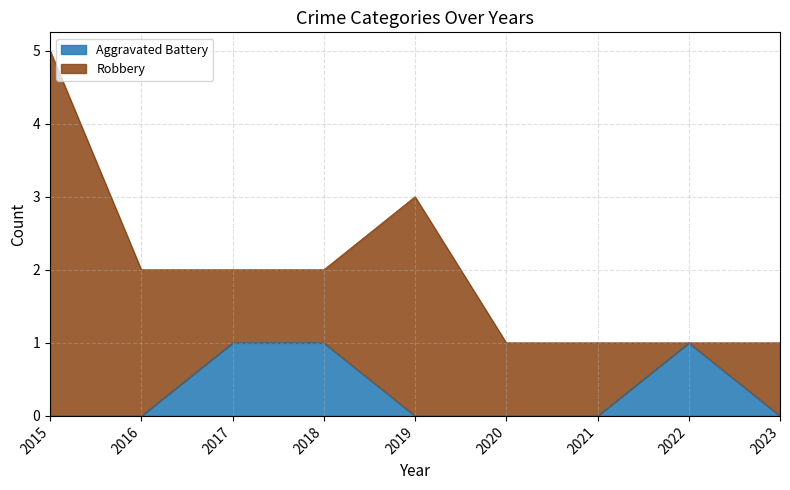

True or false: the data shows 0 at 2021.

True